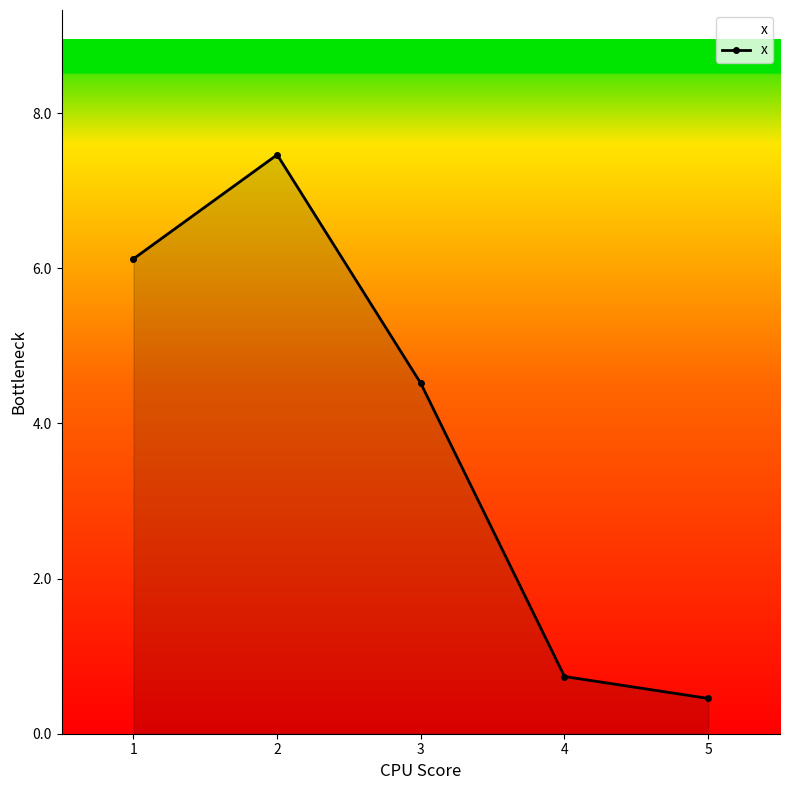

At which category does the data reach its first local peak?

2